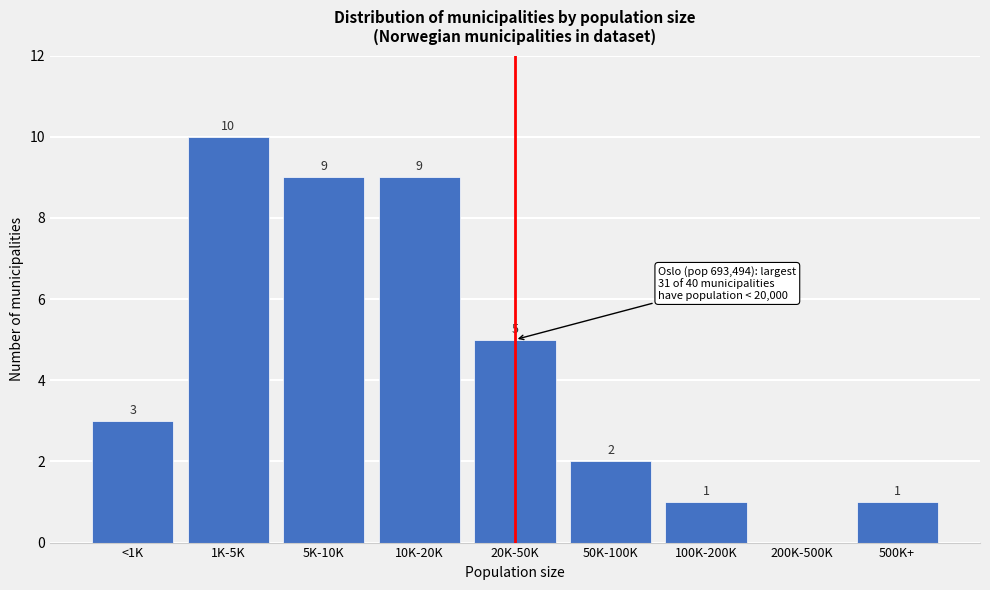

Reading left to right, what are all the values shown in this chart?

<1K=3	1K-5K=10	5K-10K=9	10K-20K=9	20K-50K=5	50K-100K=2	100K-200K=1	200K-500K=0	500K+=1